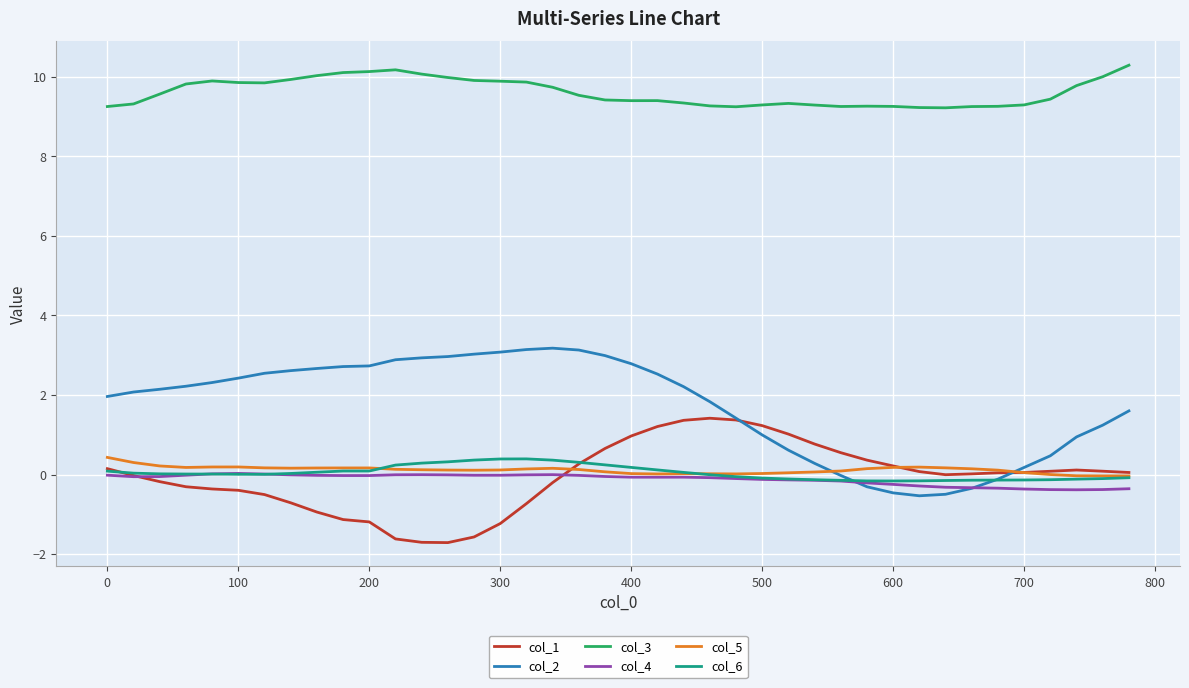

Does the chart display data point markers on the line(s)?

No